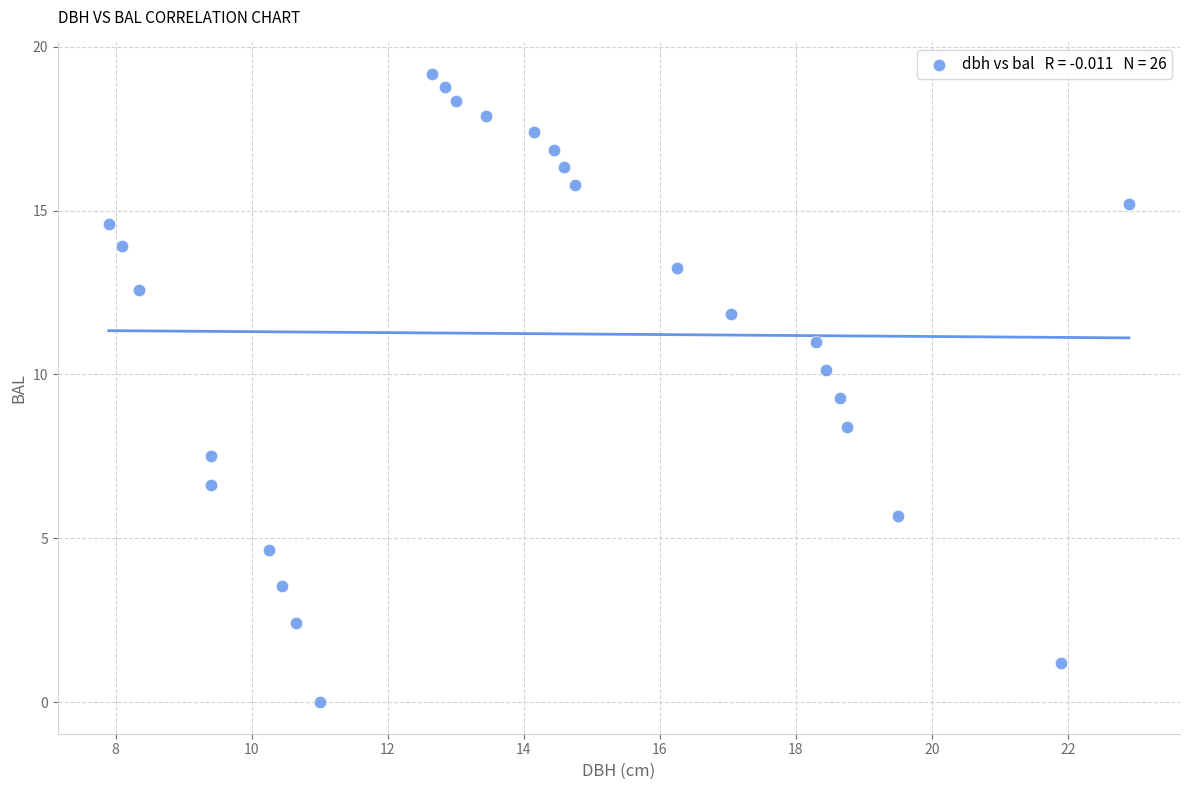

What is the range of X values (max minus min)?

15.0